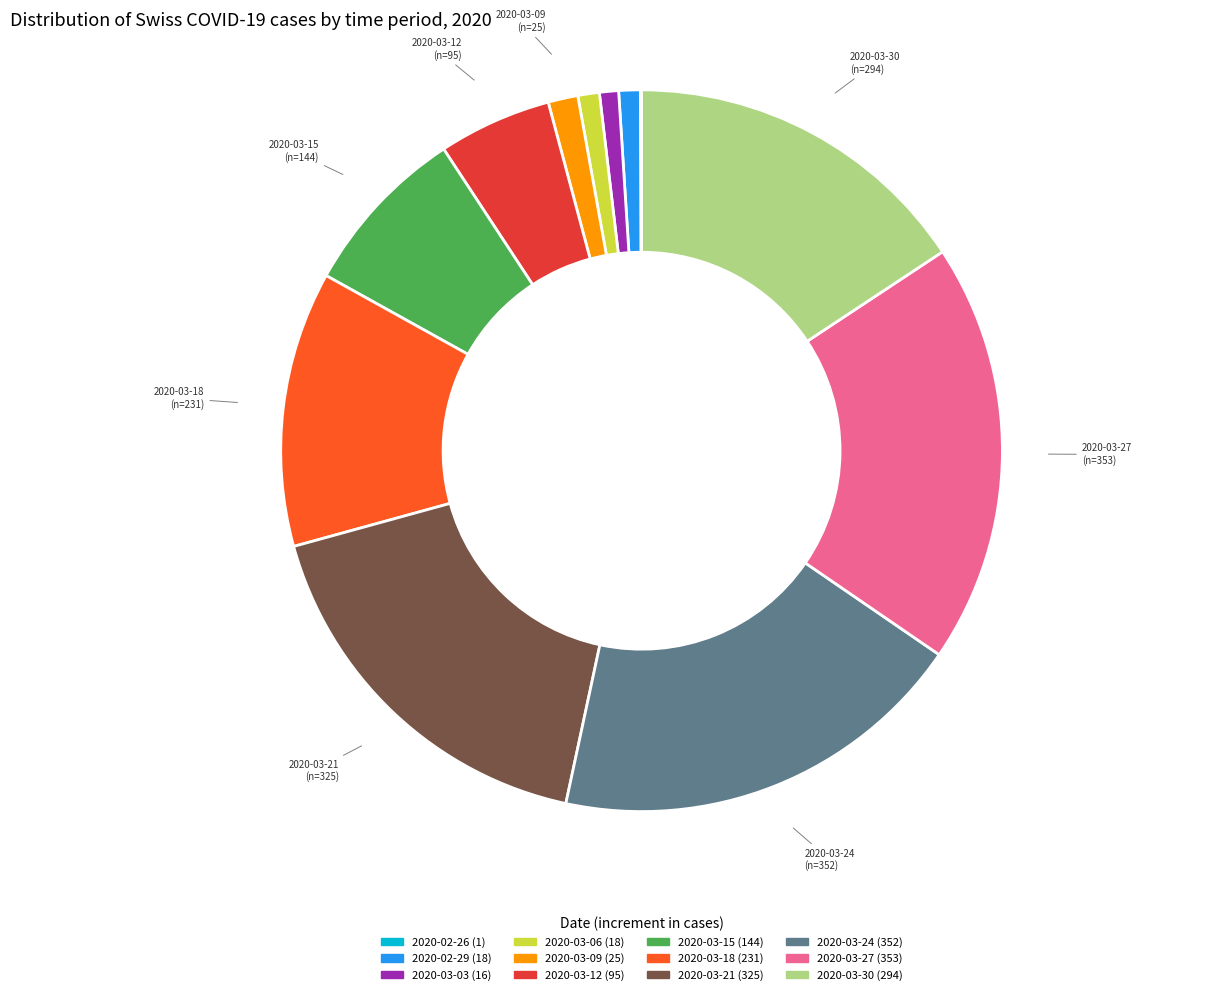

Does any single category account for the majority?

No